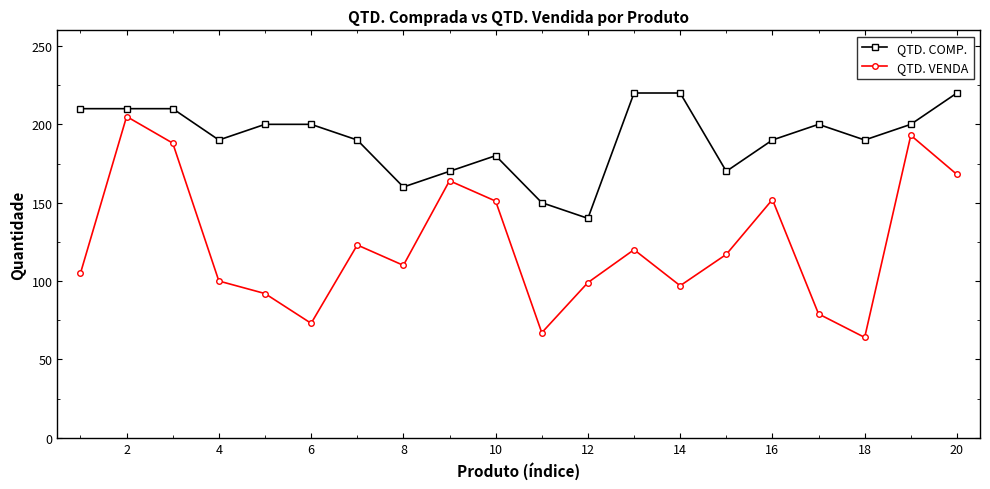

Which series has the widest spread of values?

QTD. VENDA